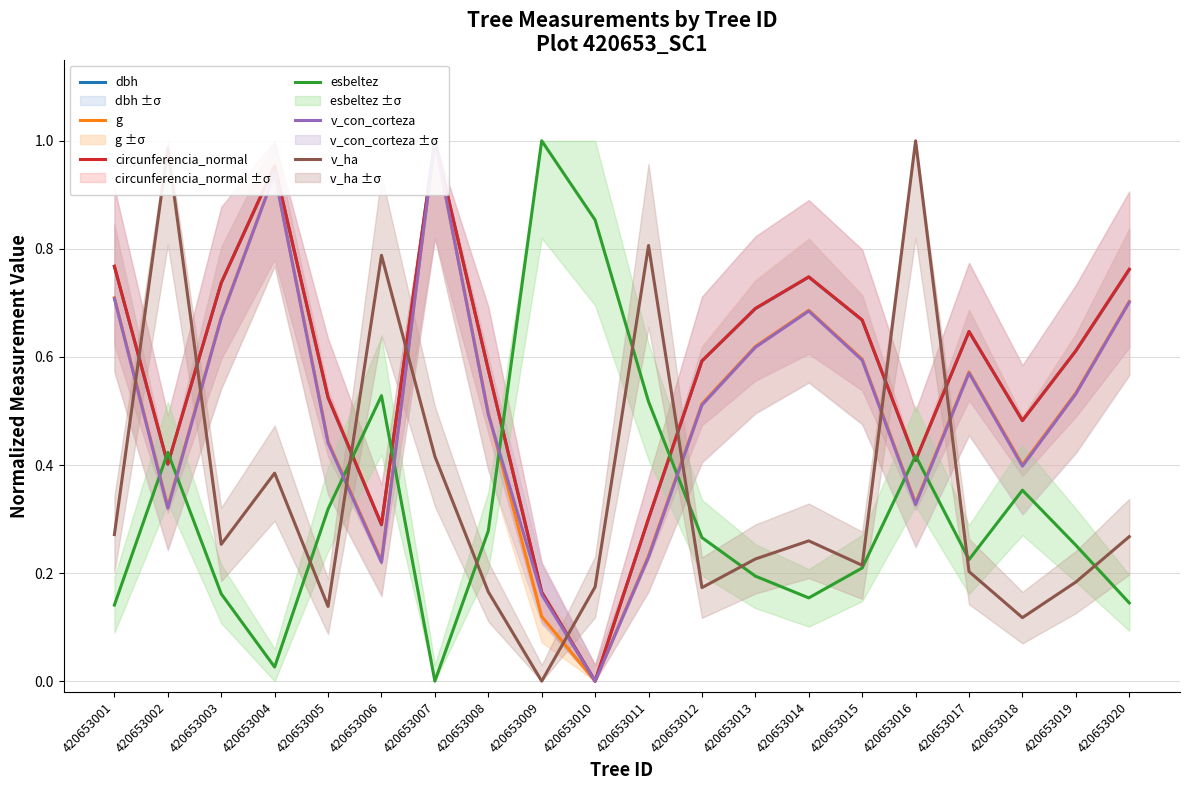

True or false: g has a value of 0.7 at 420653020.

True